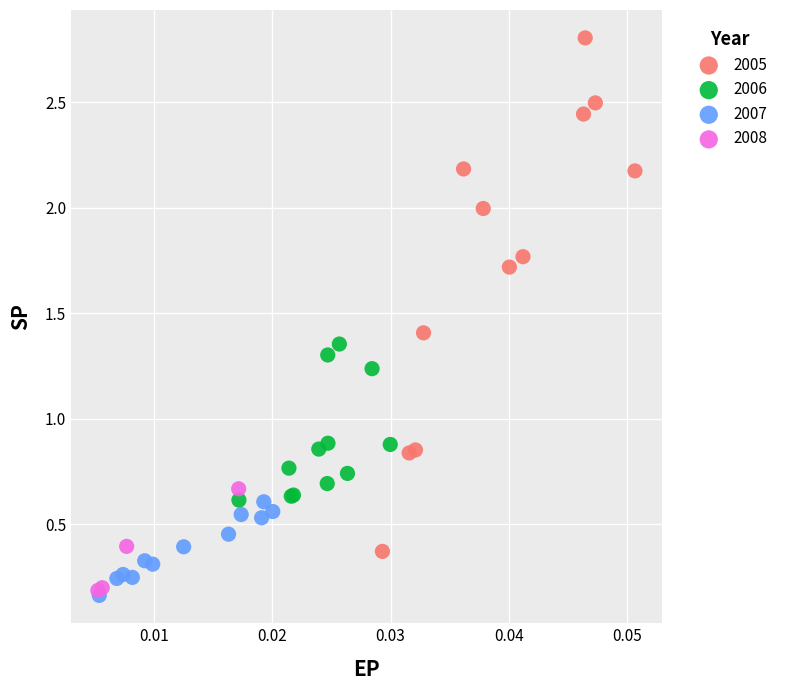

Which series reaches the maximum Y coordinate?

2005